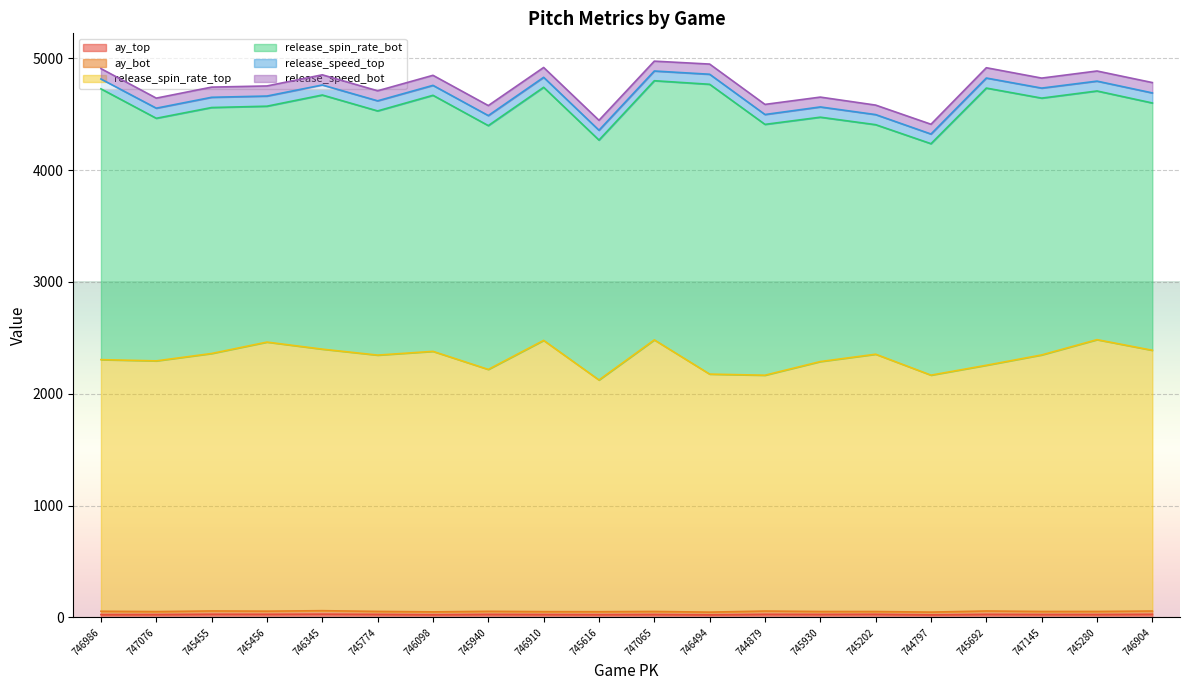

Which series has the largest range (max minus min)?

release_spin_rate_bot